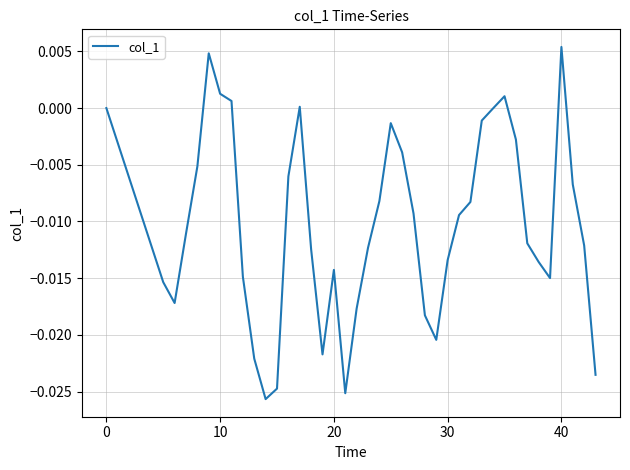

Is this an area chart (filled region under the line)?

No